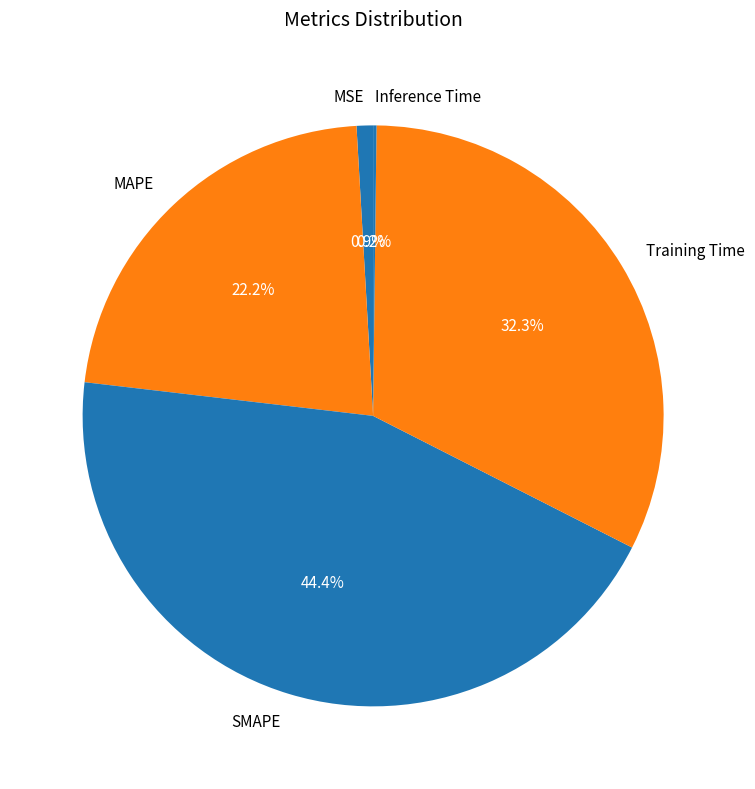

To the nearest percent, what portion does MAPE represent?

22%